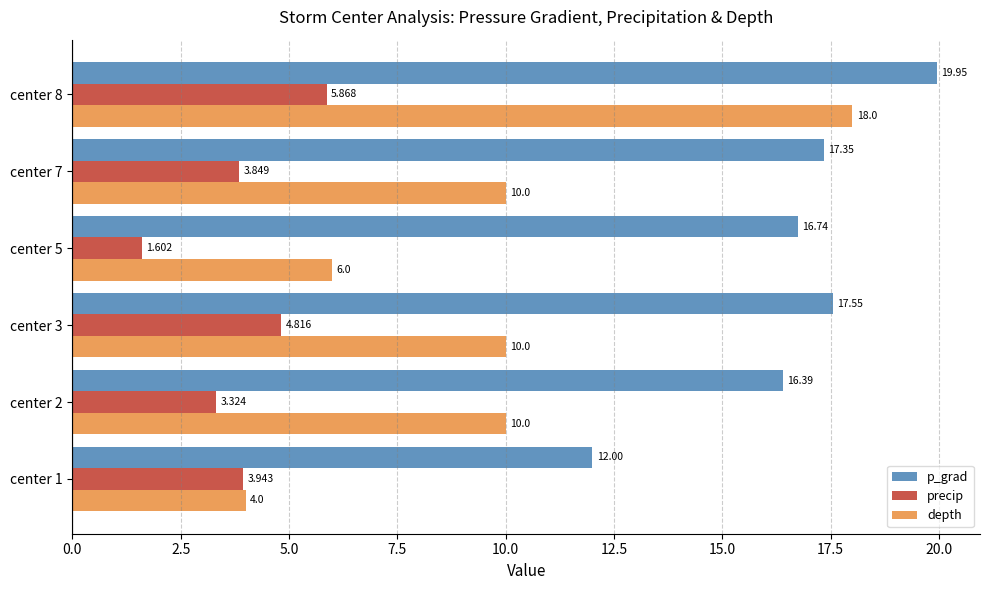

At which category is the sum across all series the highest?

center 8